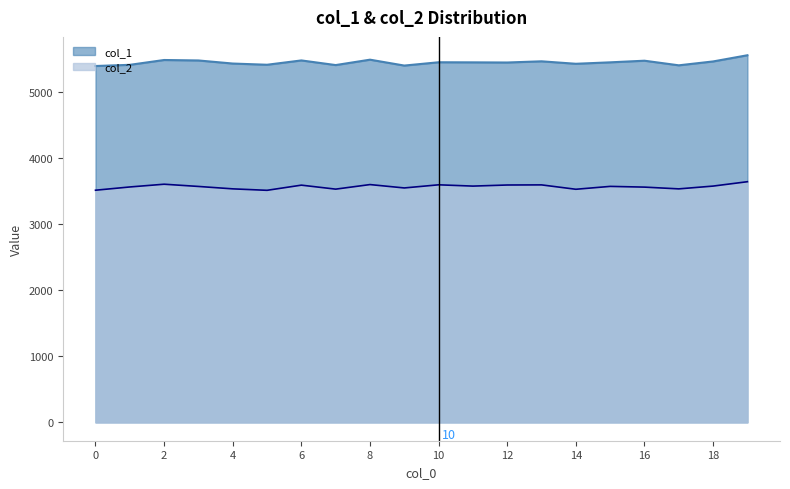

At which label is col_1 closest to 5480?

16